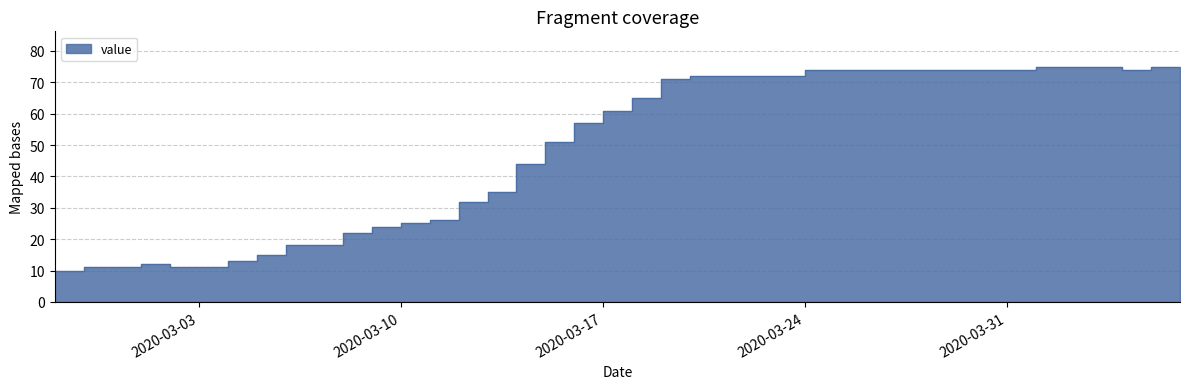

What is the value of the 38th point from the left?

74